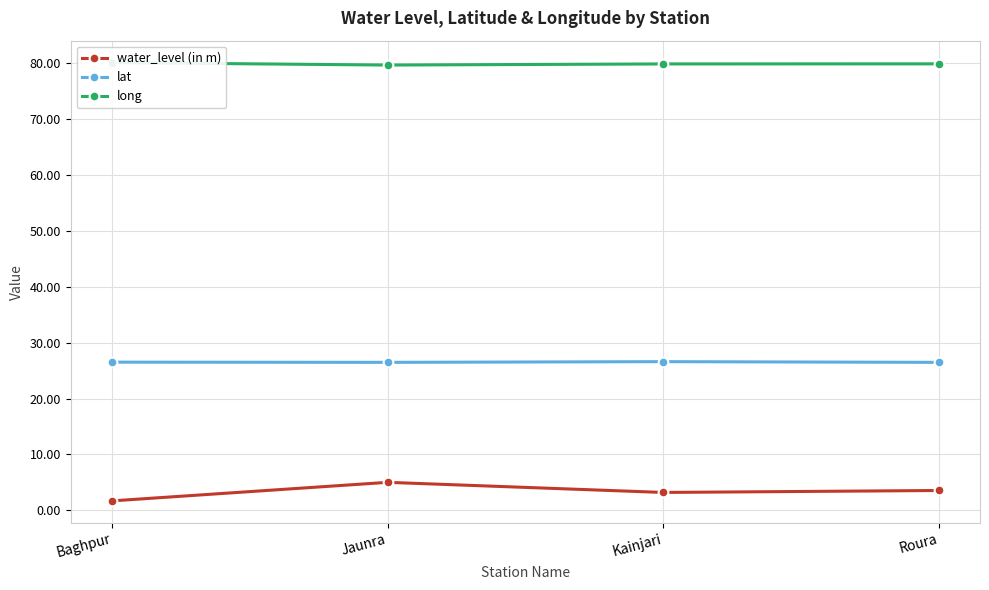

True or false: water_level (in m) and lat intersect in this chart.

False